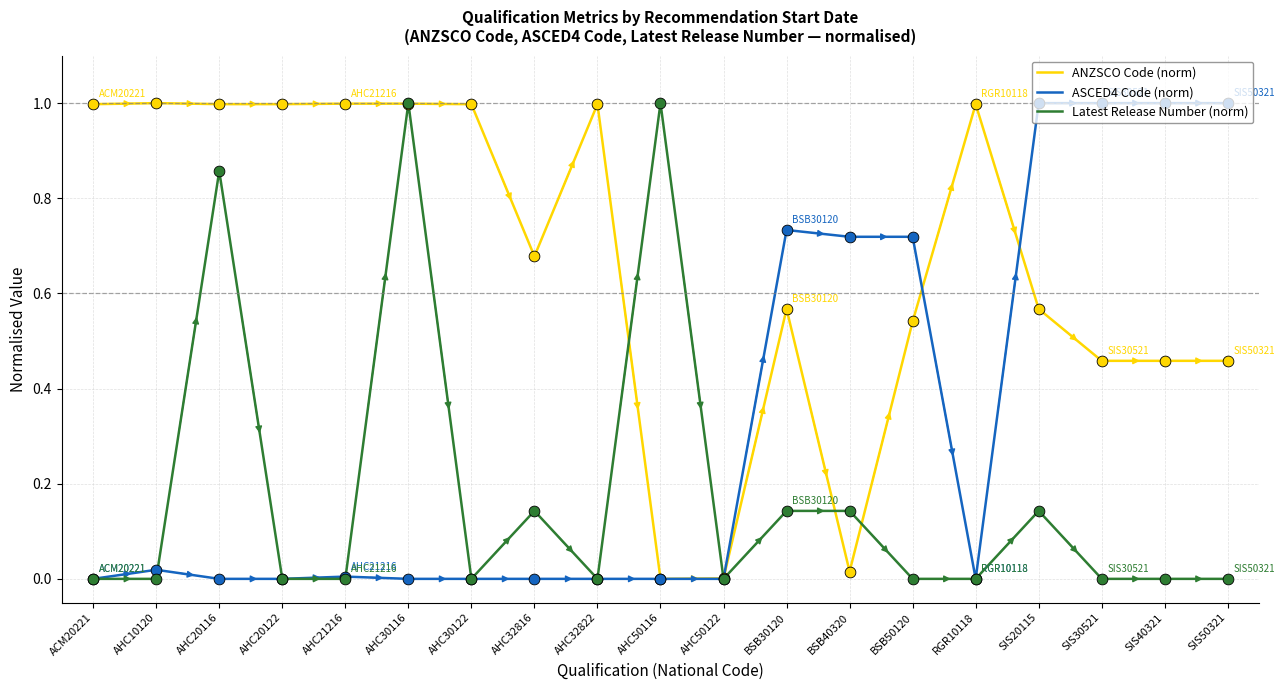

Which series changed the most between AHC20122 and BSB30120?

ASCED4 Code (norm)